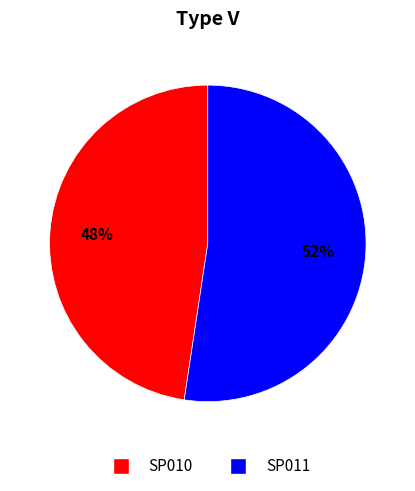

Combined, do SP010 and SP011 account for over 50%?

Yes